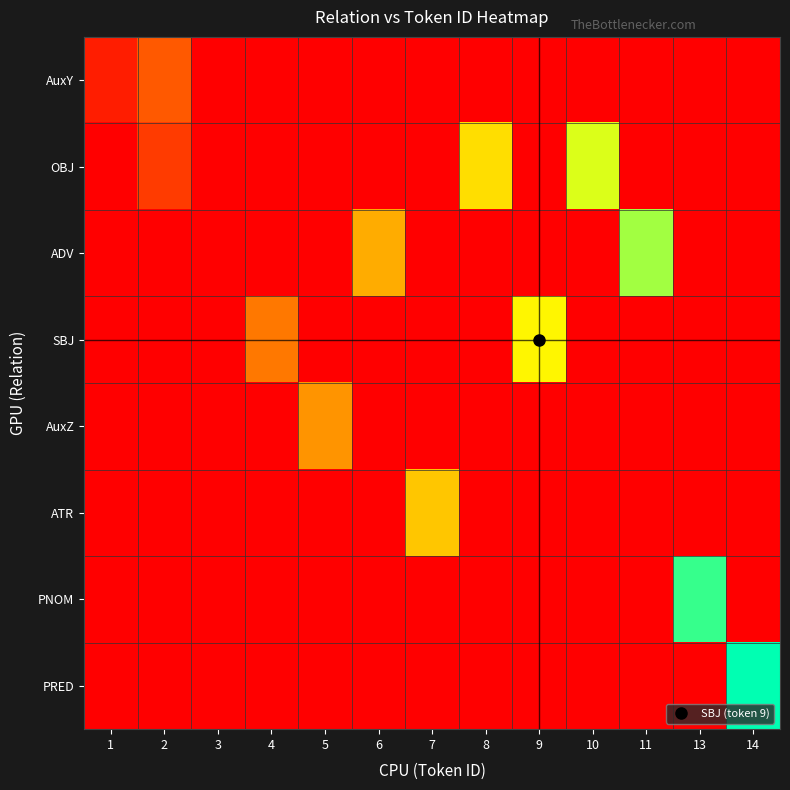

Which has a higher value, 6 or 4?

6